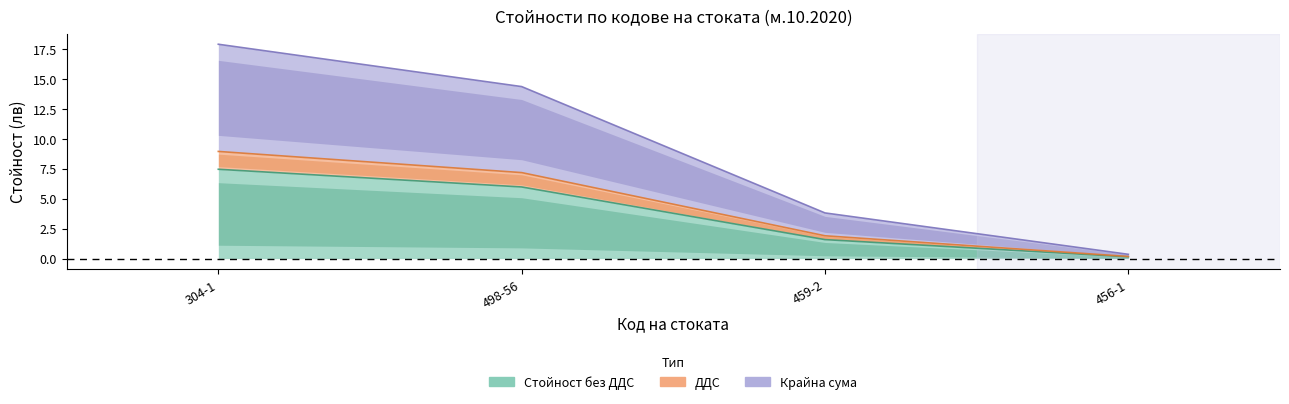

Which series has the widest spread of values?

Крайна сума